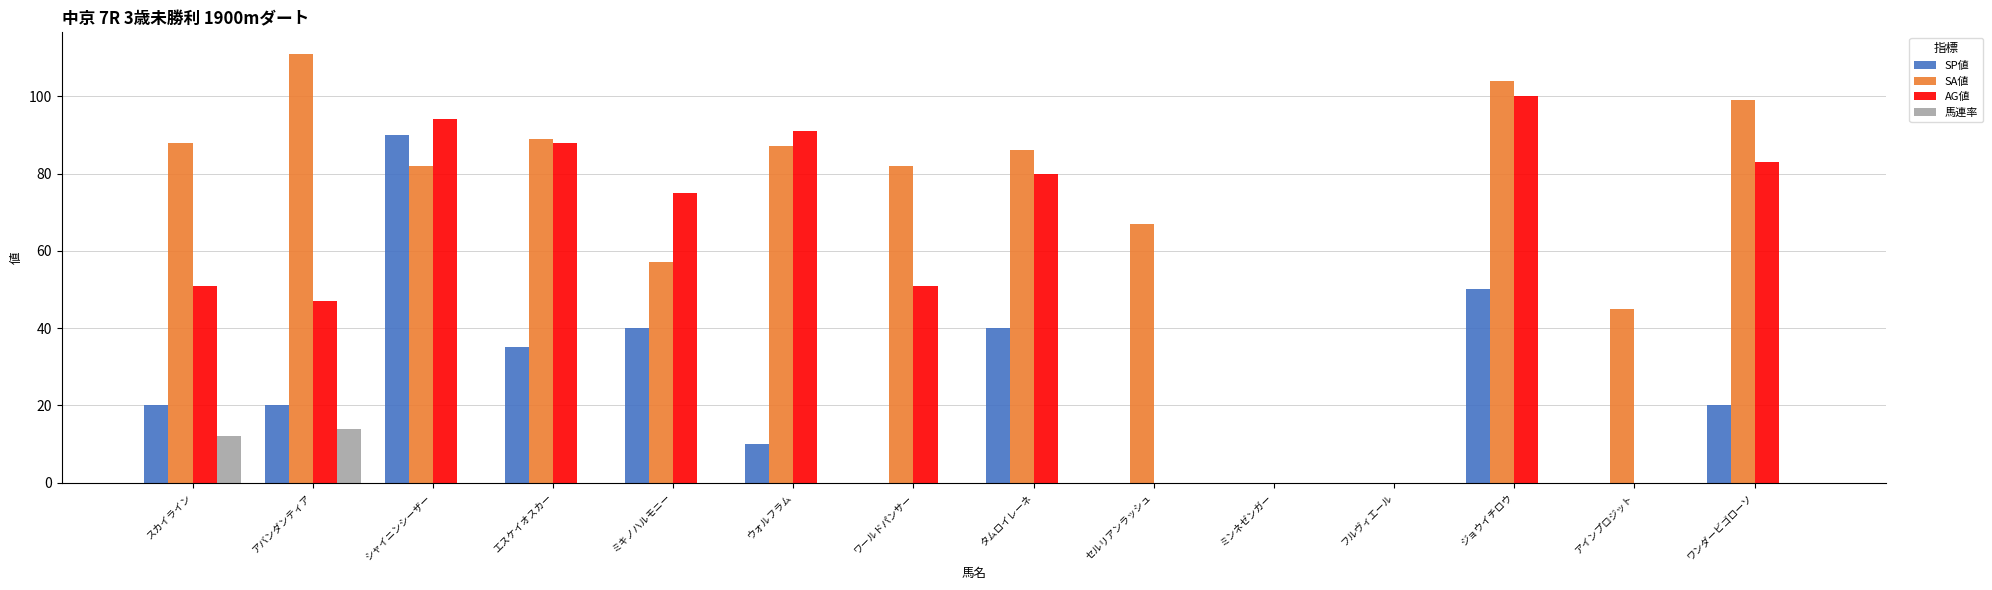

Which label corresponds to the largest value in the chart?

アバンダンティア